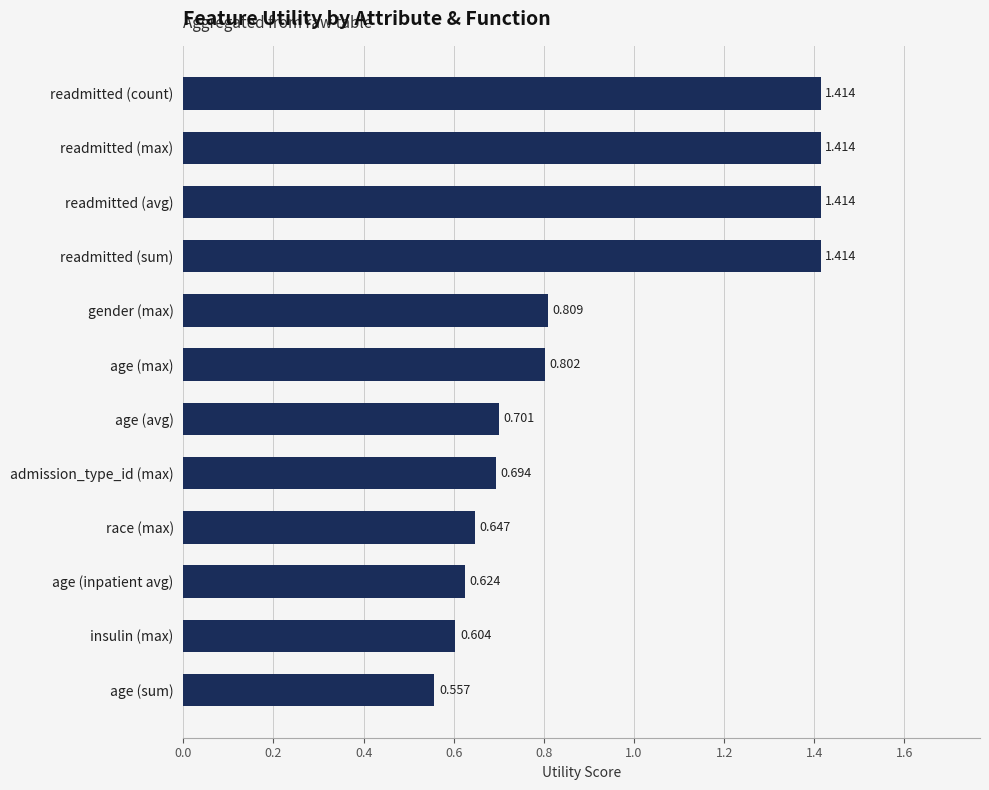

Does the chart contain stacked bars?

No